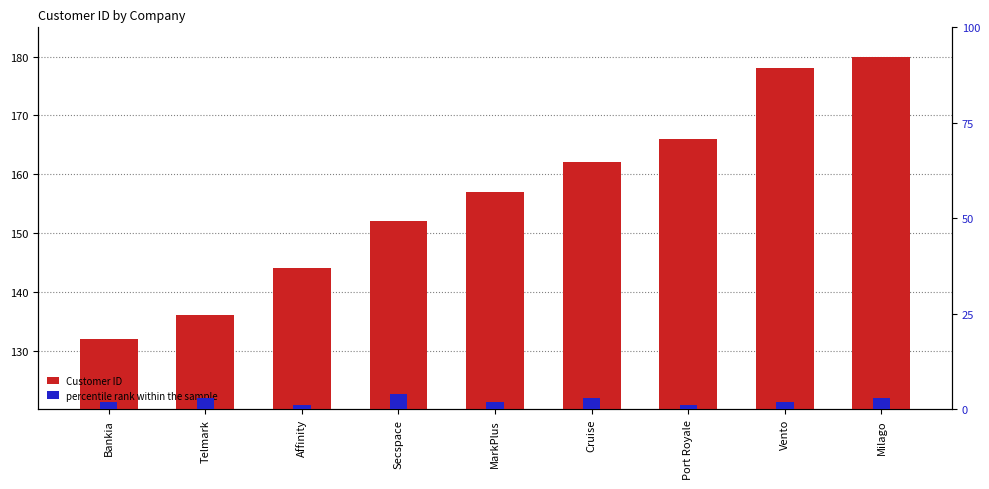

How many categories are shown in the chart?

9